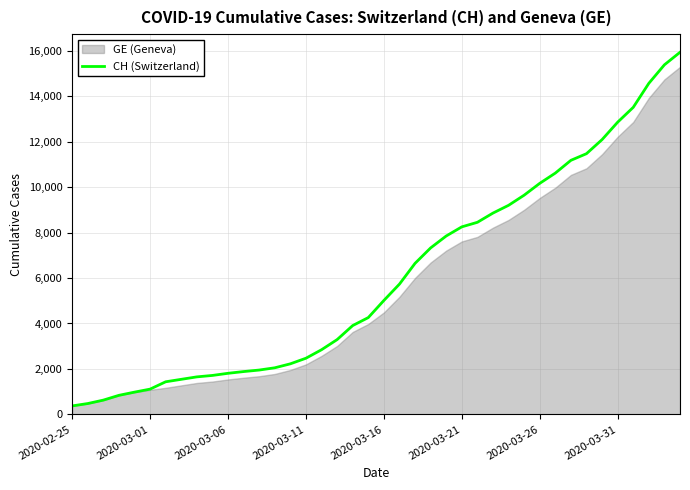

The value of CH (Switzerland) at 2020-03-16 is 7435. True or false?

False